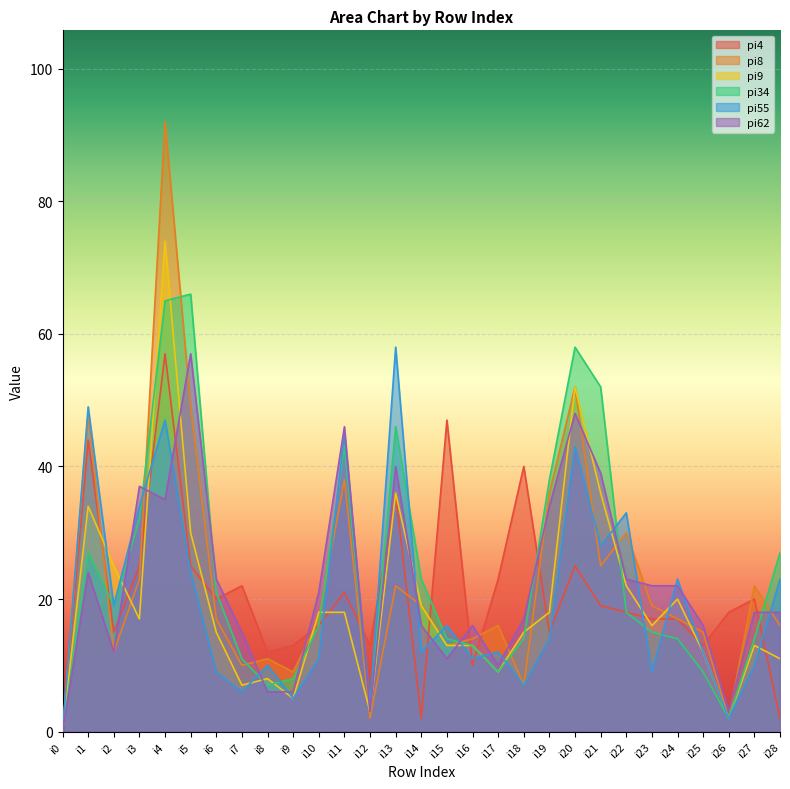

What is the sum of the pi55 values at i28 and i11?

68